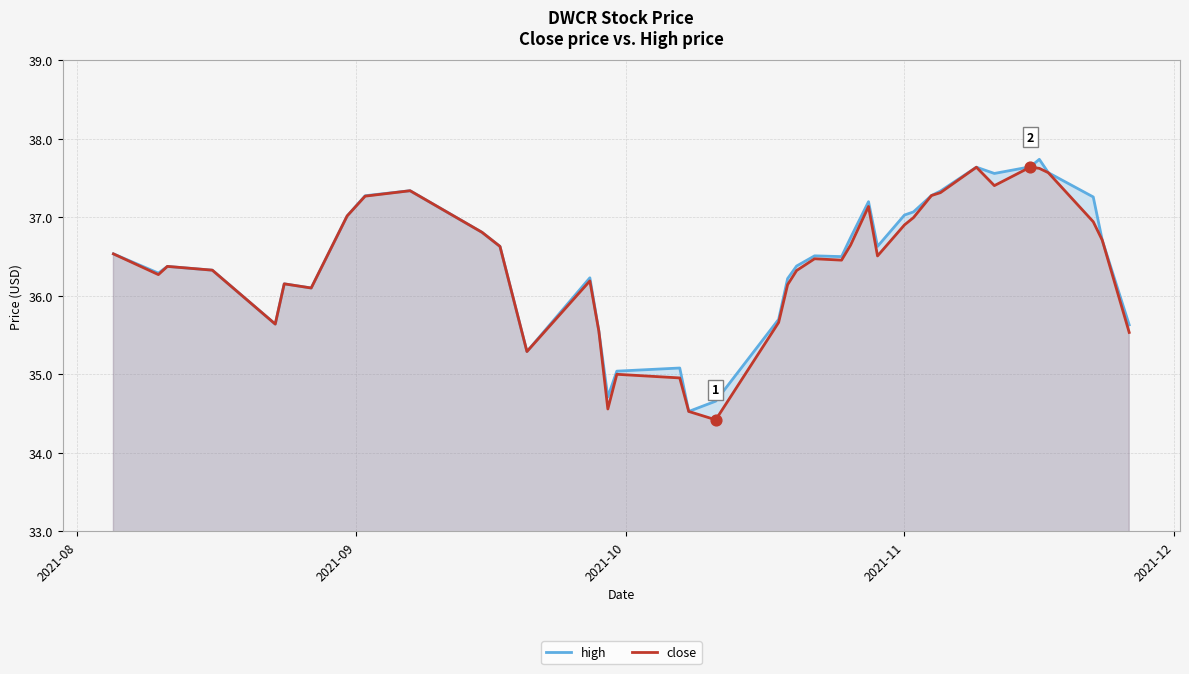

What are all the series names shown in the legend?

high, close